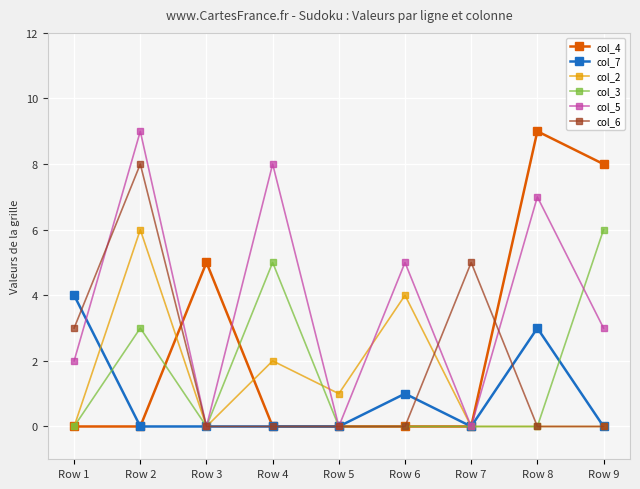

Is it true that col_7 equals 2 at Row 9?

False